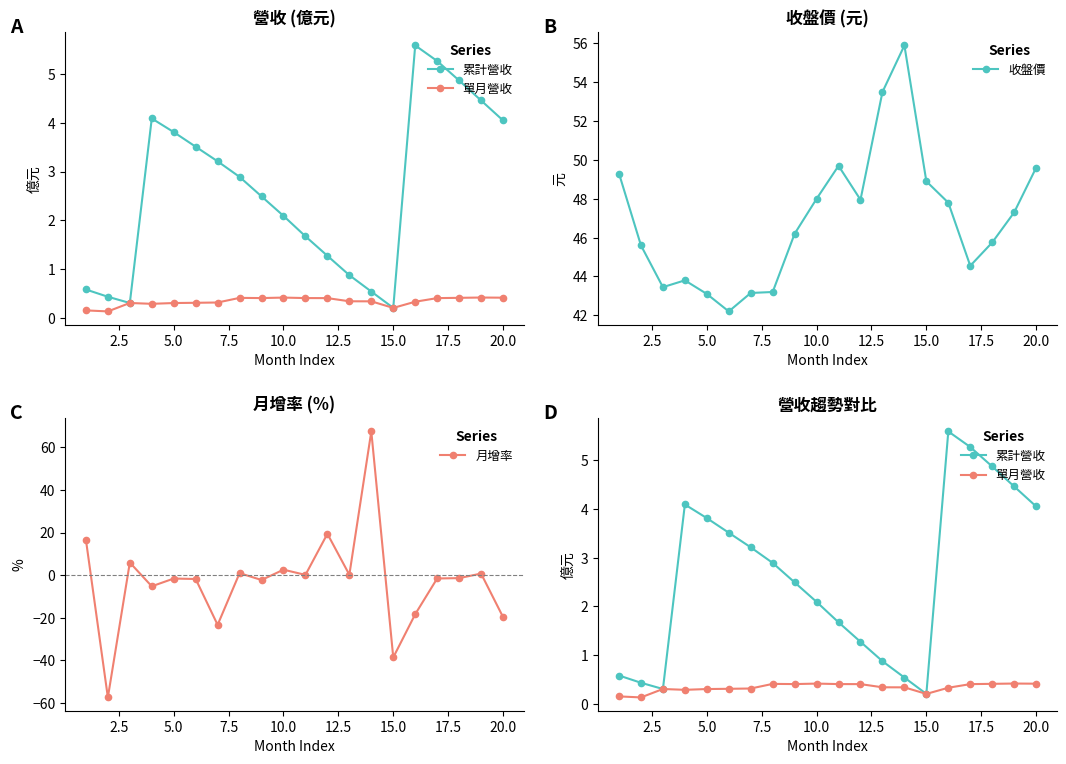

True or false: 收盤價 has more than 0 points higher than both neighbors.

True